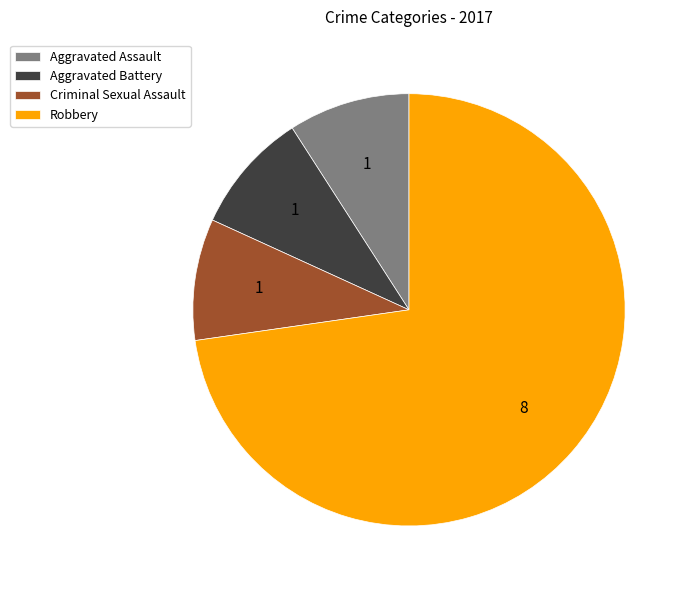

Is it true that Aggravated Assault is 9% of the pie?

True